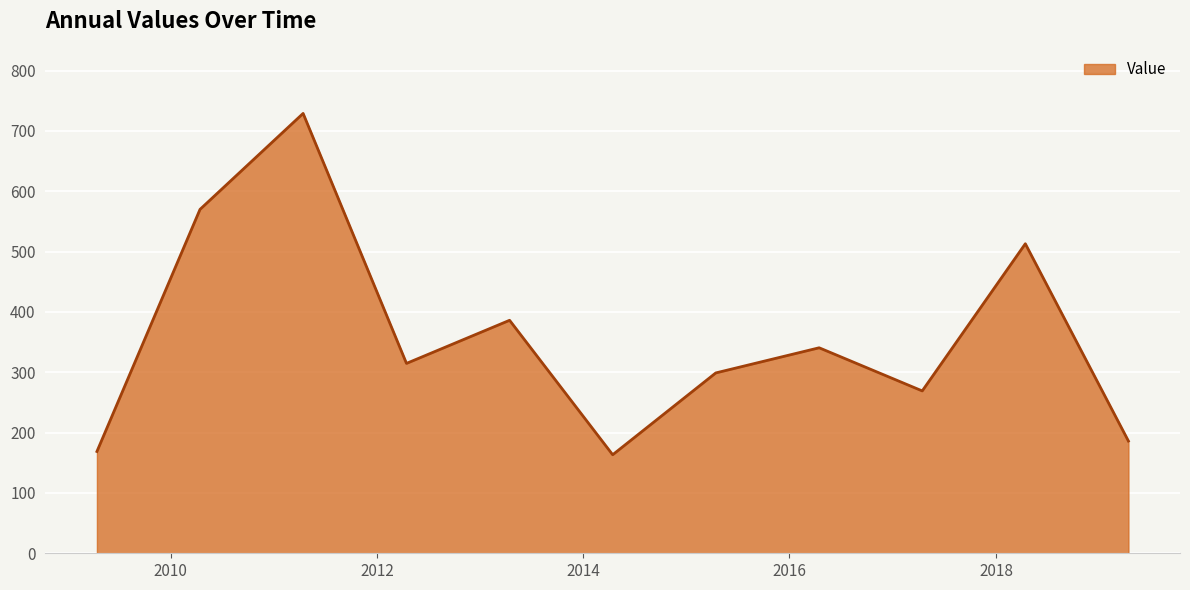

What is the minimum value shown in the chart?

163.3